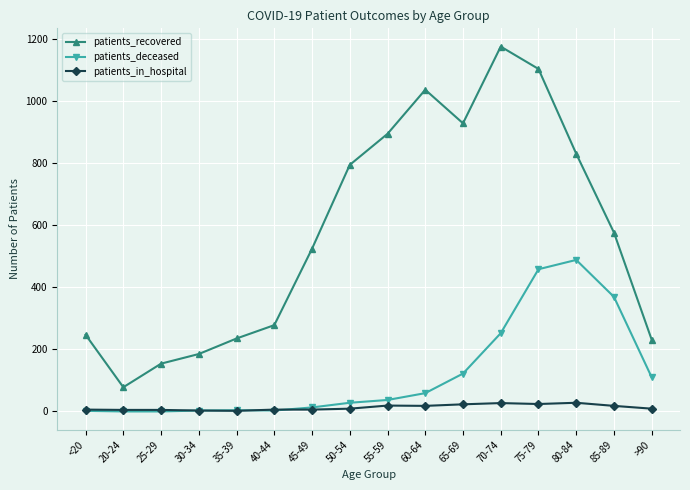

What is the value of the patients_in_hospital point at the 3rd from the left?

5